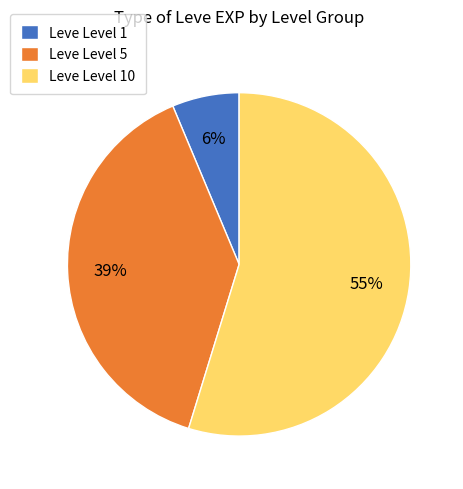

Is Leve Level 10 the majority of the pie?

Yes